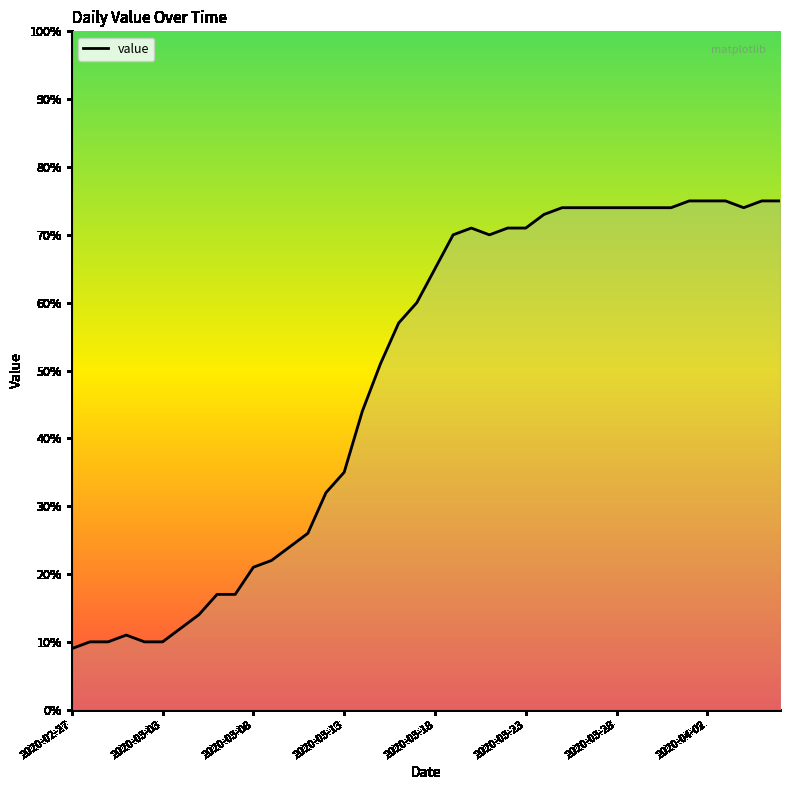

What is the maximum value shown in the chart?

75